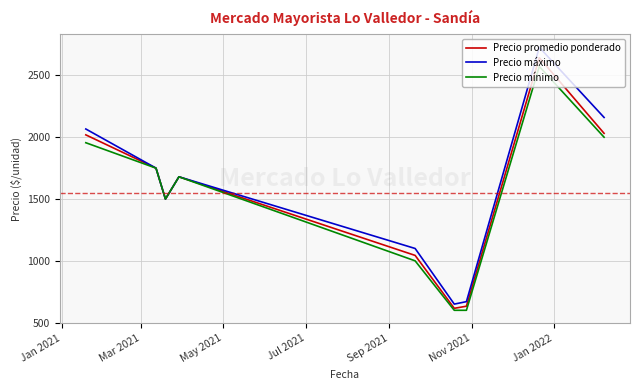

How many lines are shown in the chart?

3